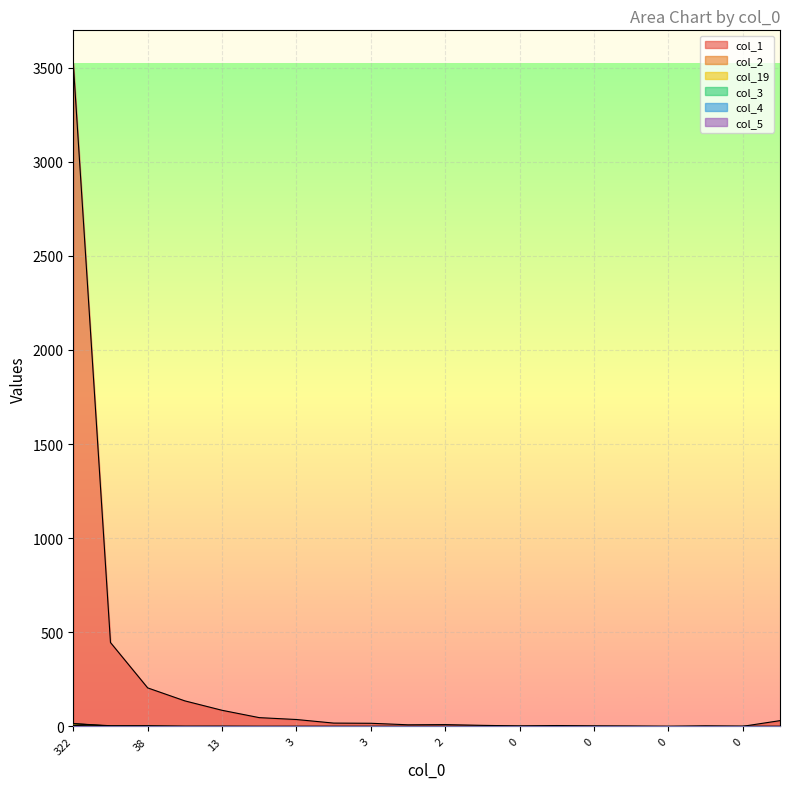

At which label is col_19 closest to 7?

39